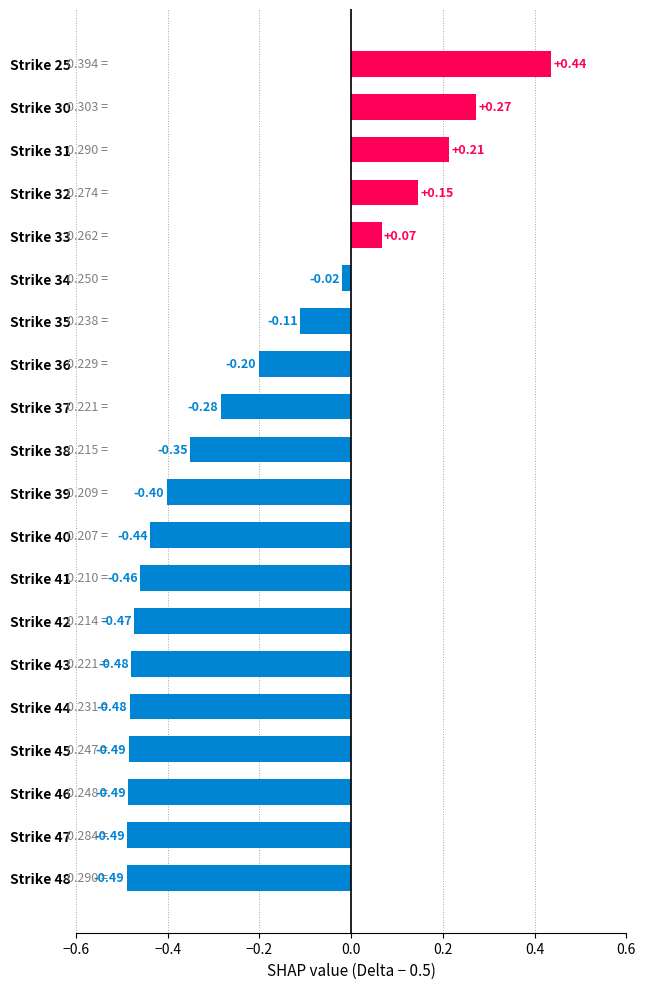

What is the change in value from Strike 42 to Strike 25?

+0.9